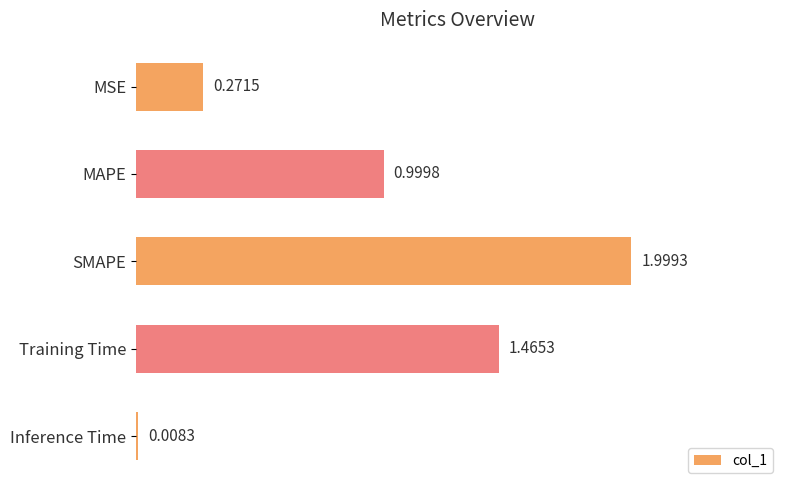

What is the average value?

0.9